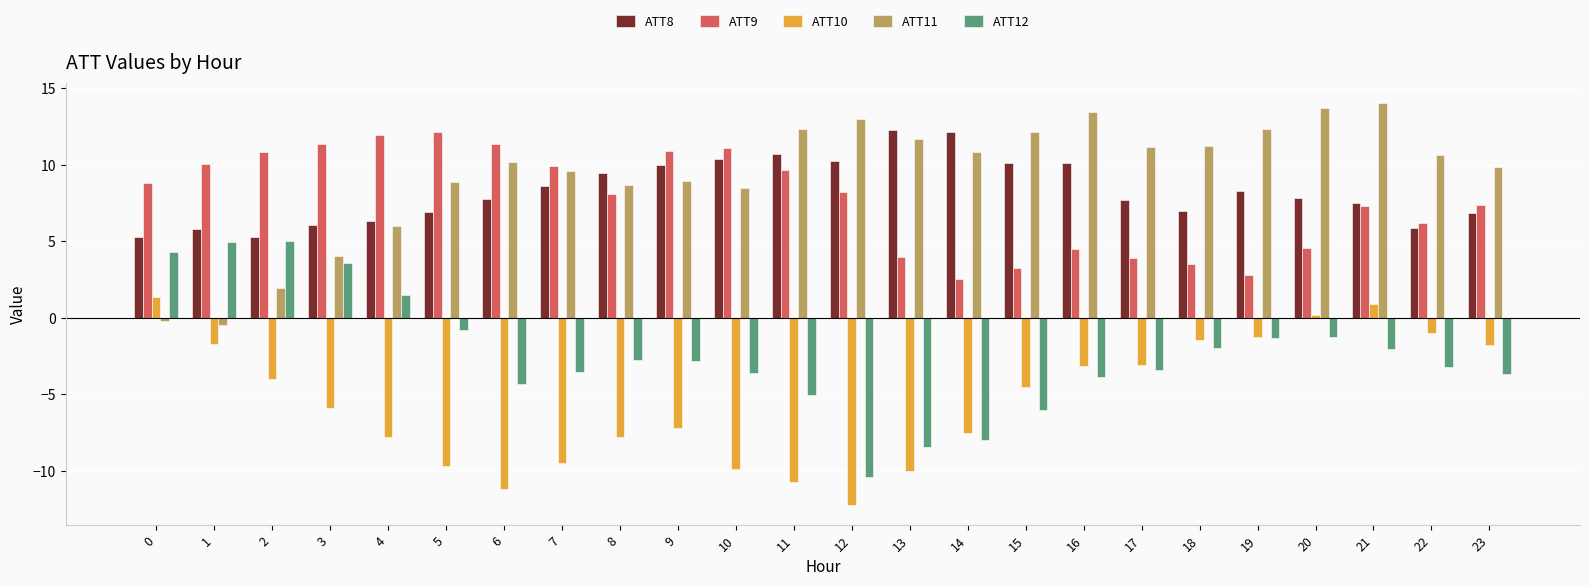

The value of ATT12 at 18 is -2.0. True or false?

True